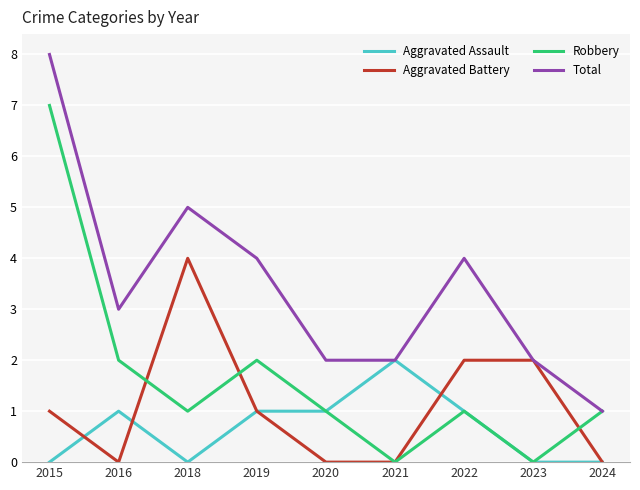

What is the spread (max minus min) of values at 2015?

8